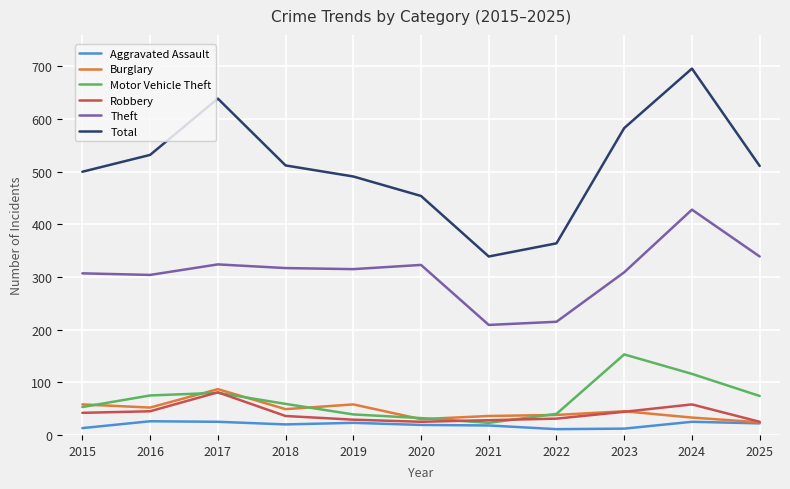

How many lines are shown in the chart?

6